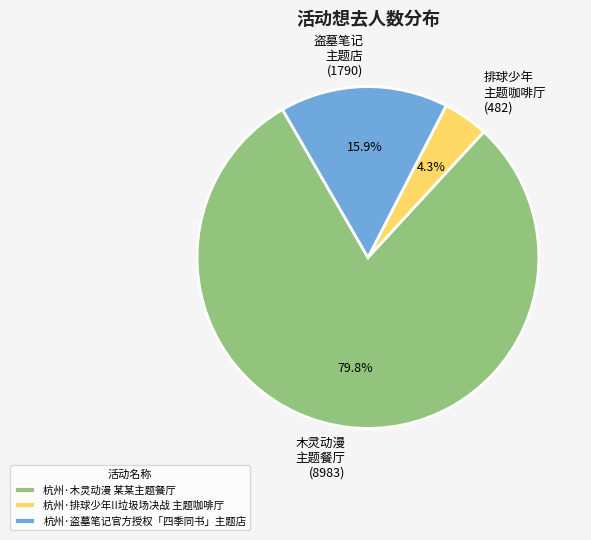

What is the largest slice in the pie chart?

杭州·木灵动漫 某某主题餐厅